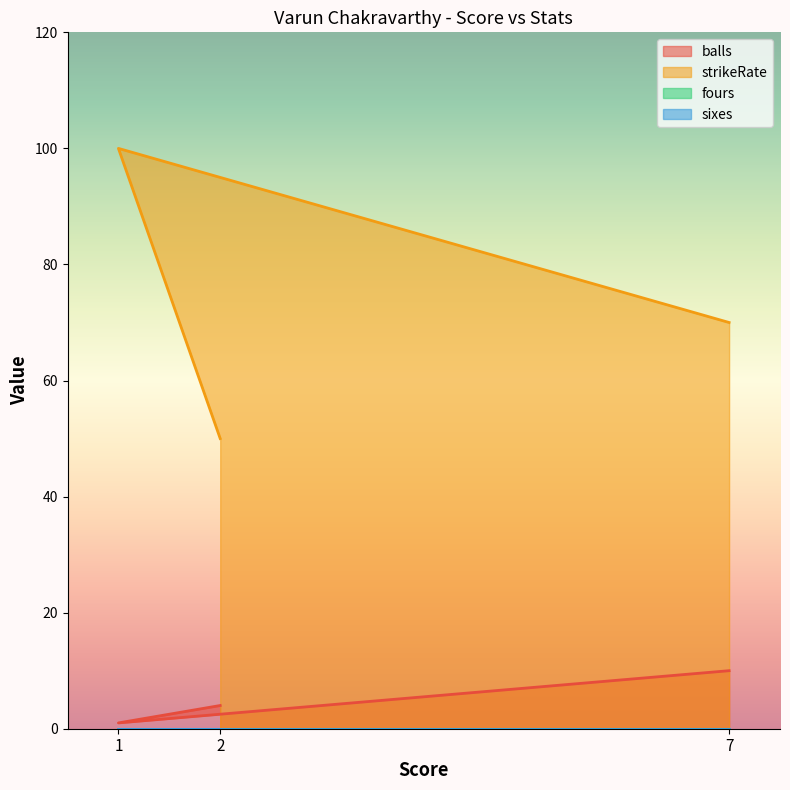

How many balls values are between 1 and 10?

3